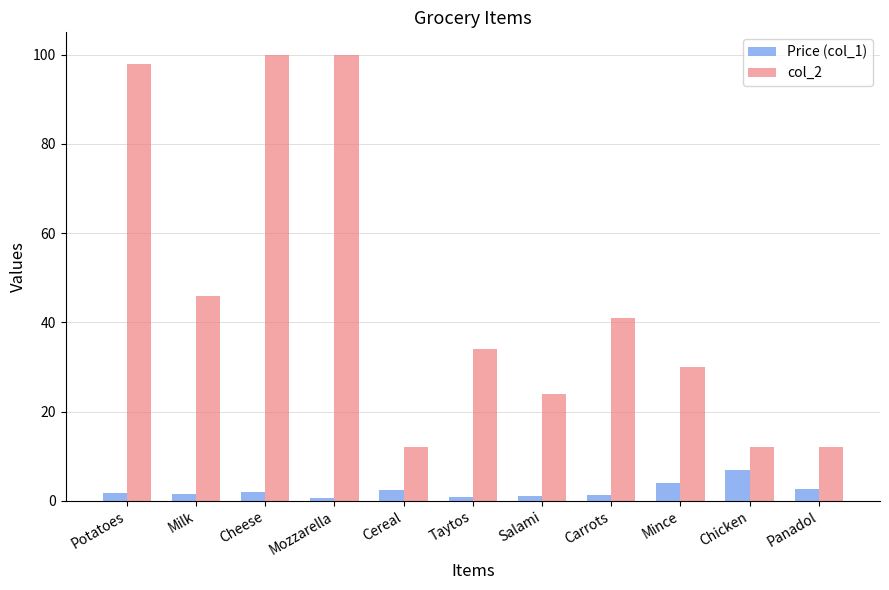

How many values in the col_2 series are below 34?

5